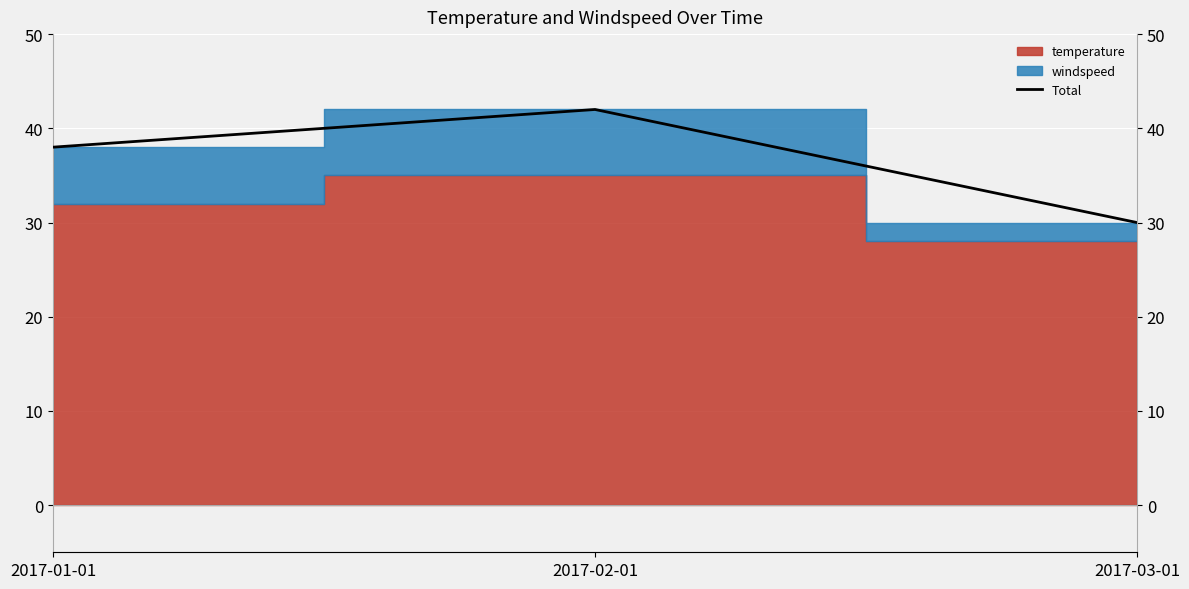

What is the value of the 1st point from the left?

38